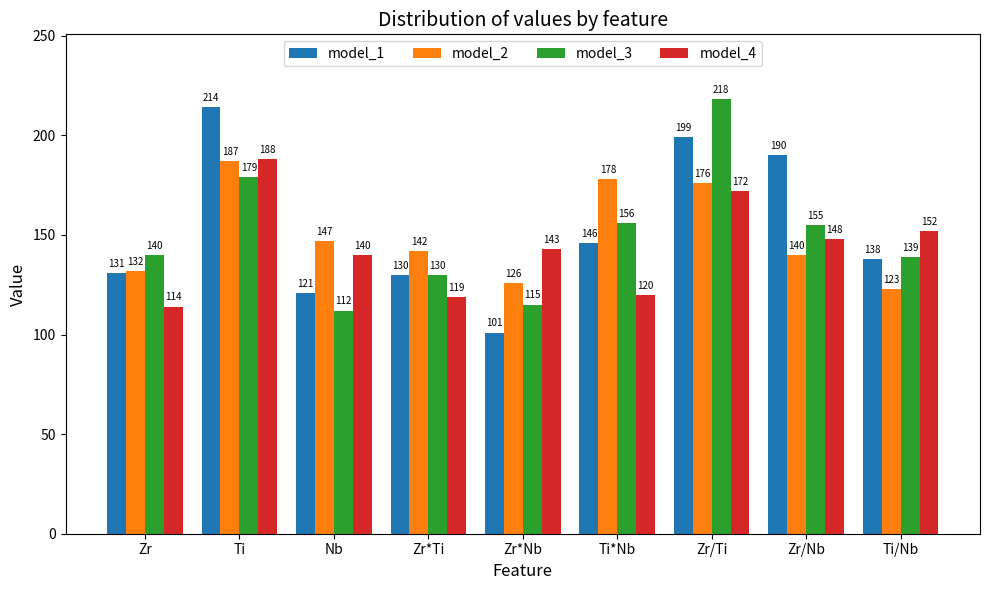

What is the difference between the maximum and minimum values in the model_2 series?

64